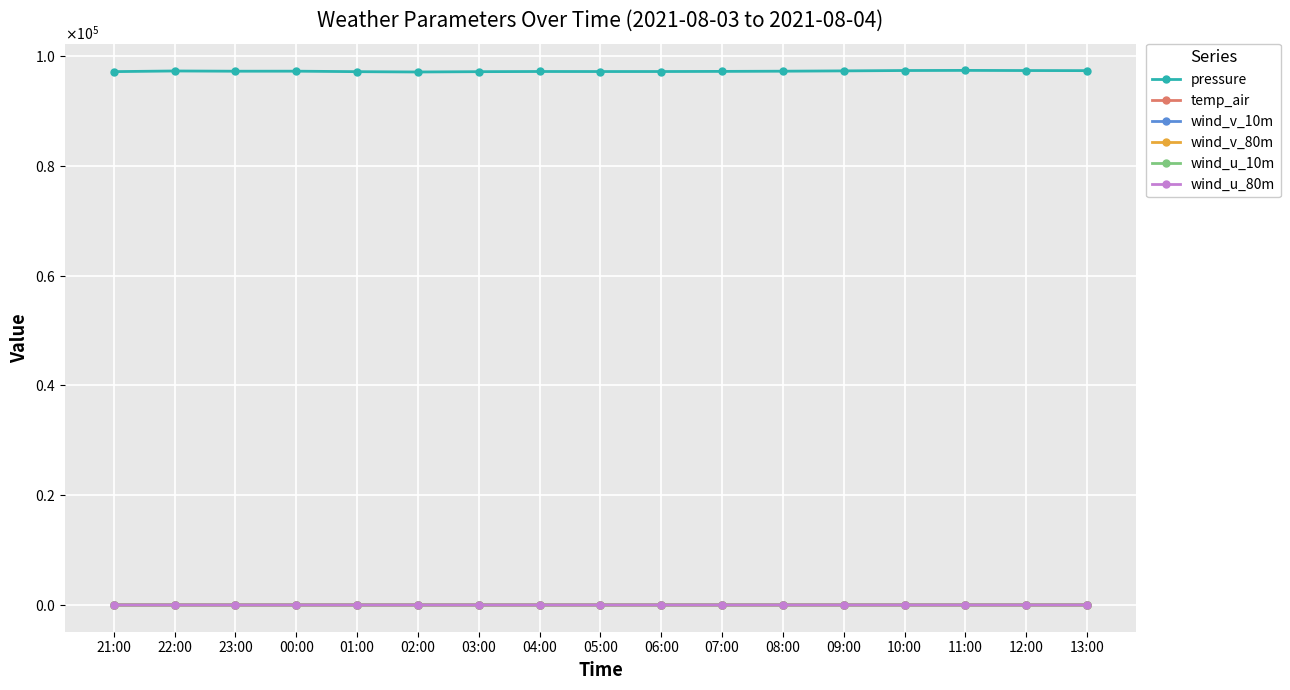

At which label does wind_u_10m reach its minimum?

00:00